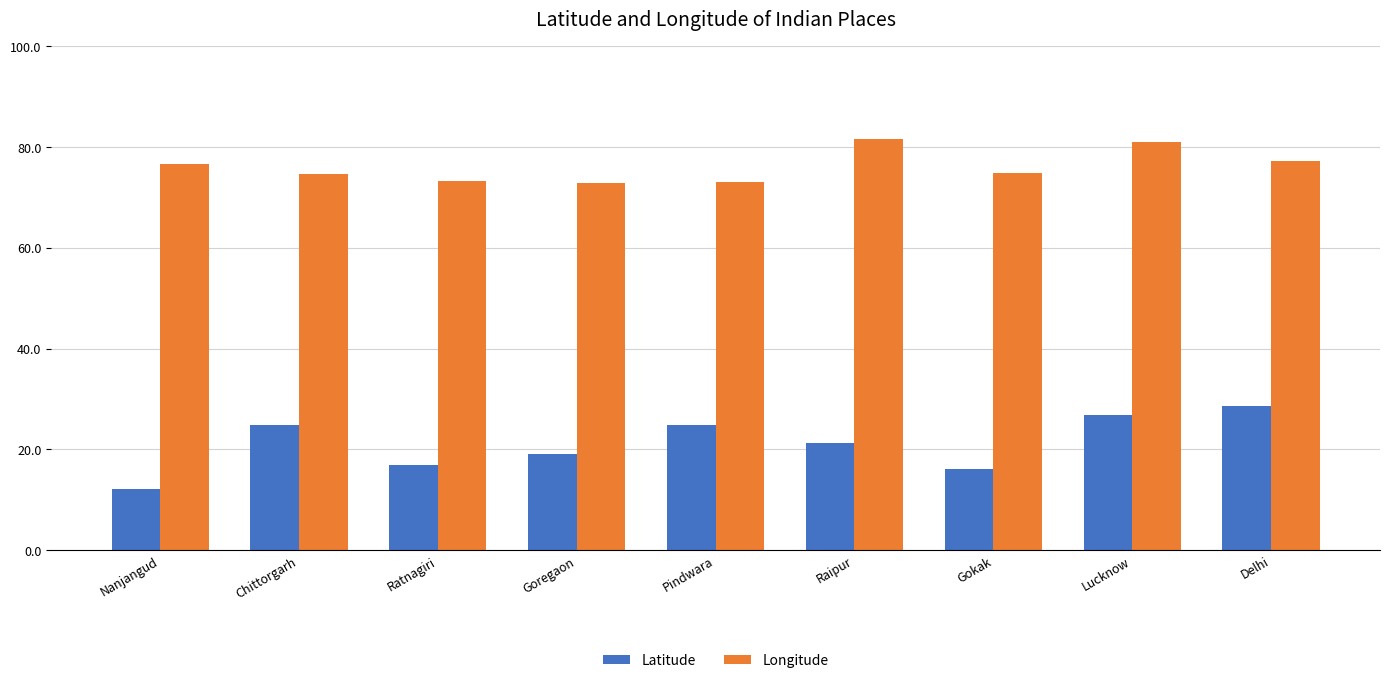

How many groups of bars are there?

9